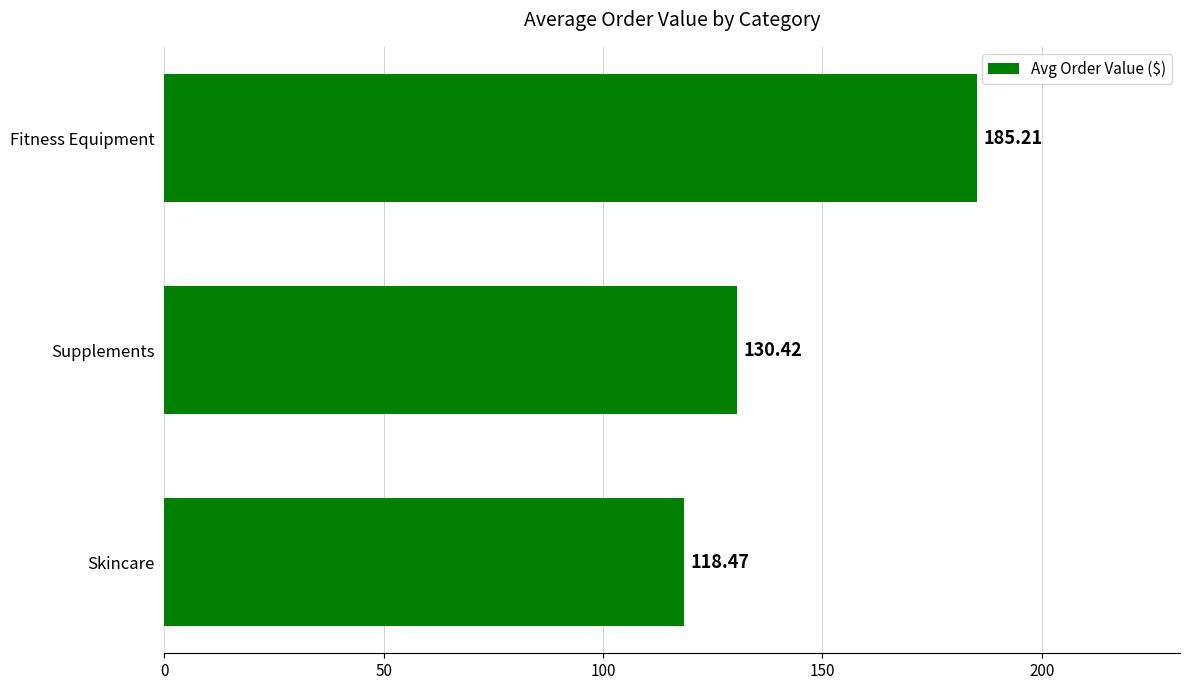

How many series are shown in this chart?

1